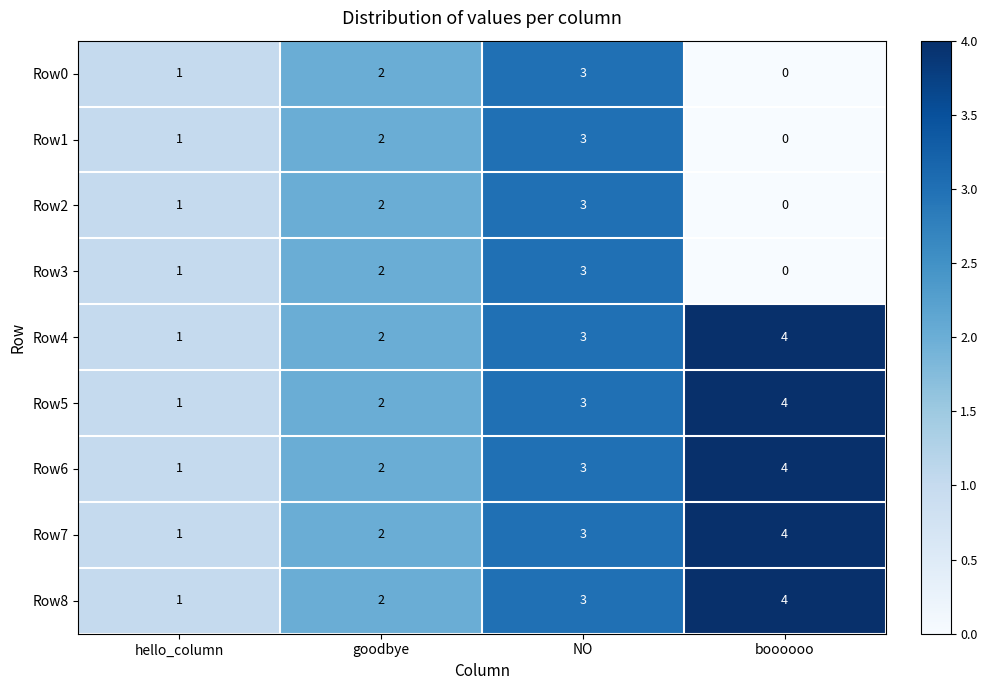

List the labels in order of Row4 value, smallest first.

hello_column, goodbye, NO, boooooo